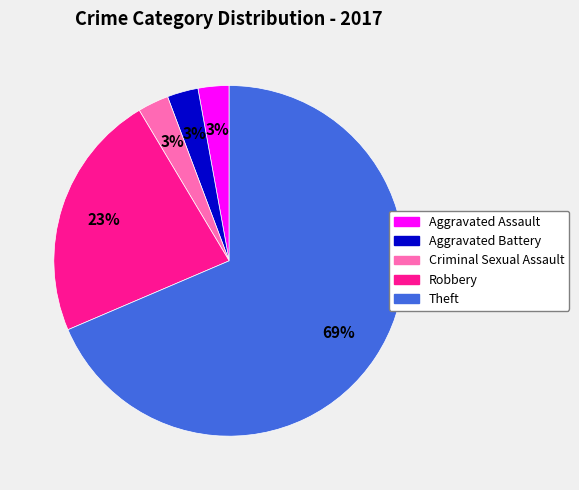

Is there any slice that represents more than half of the pie?

Yes